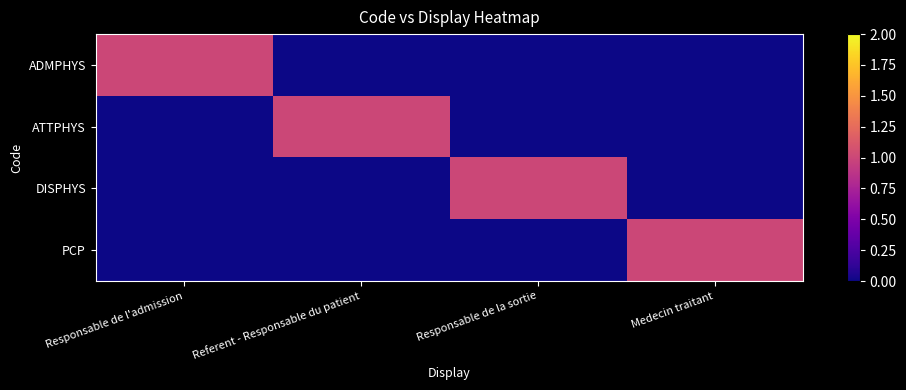

Between Responsable de la sortie and Medecin traitant, which is larger?

Responsable de la sortie